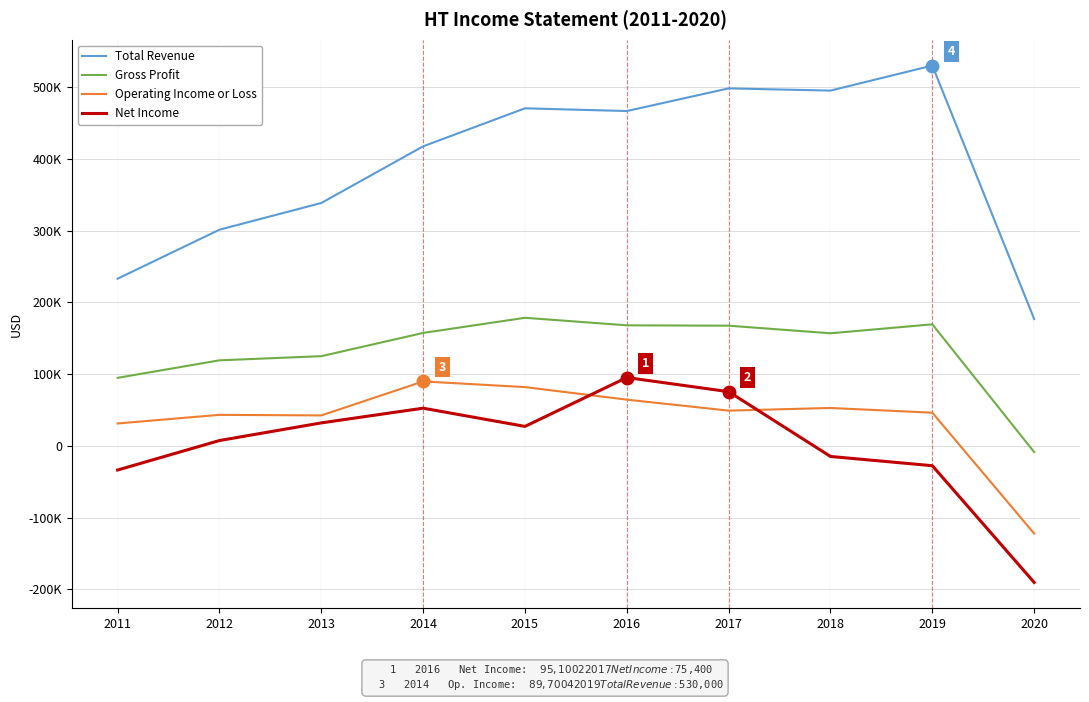

What is the smallest value displayed?

-190500